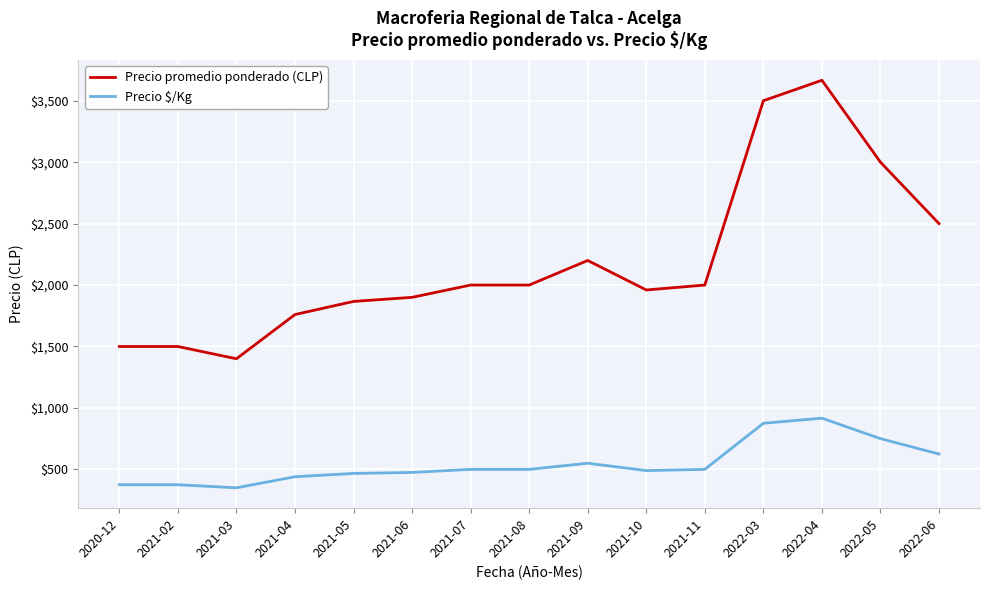

The value of Precio promedio ponderado (CLP) at 2022-03 is 2193.3. True or false?

False